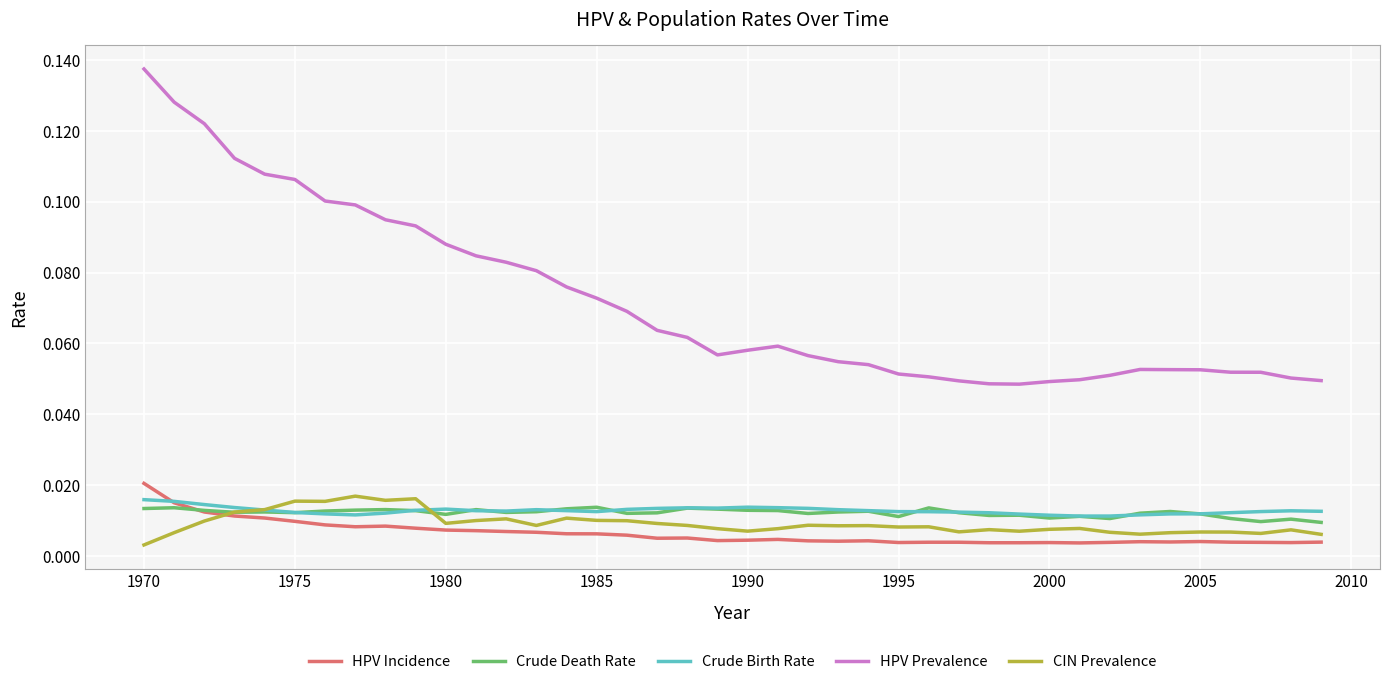

Which series has the largest total across all categories?

HPV Prevalence